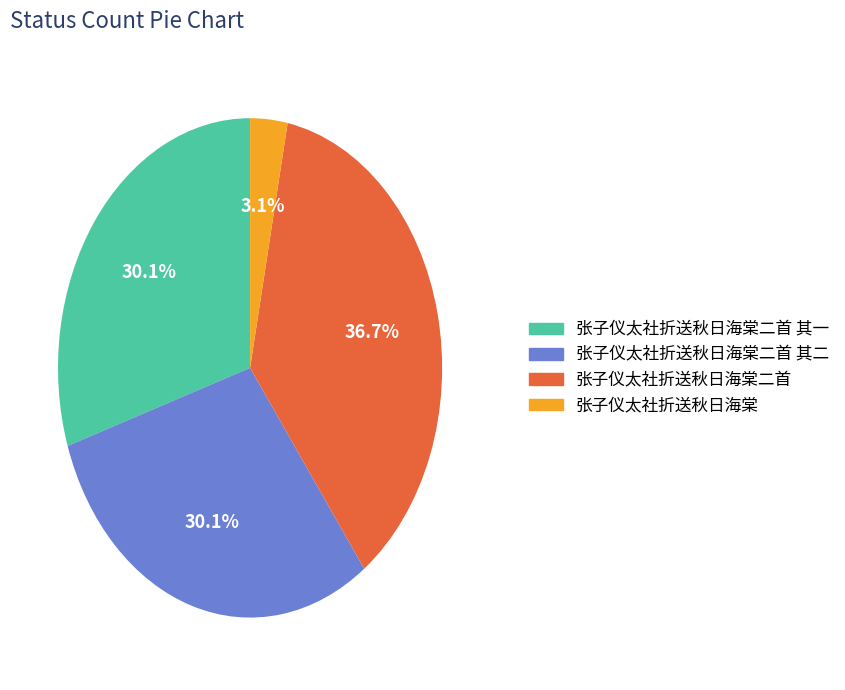

True or false: 张子仪太社折送秋日海棠二首 其一 accounts for 30% of the total.

True